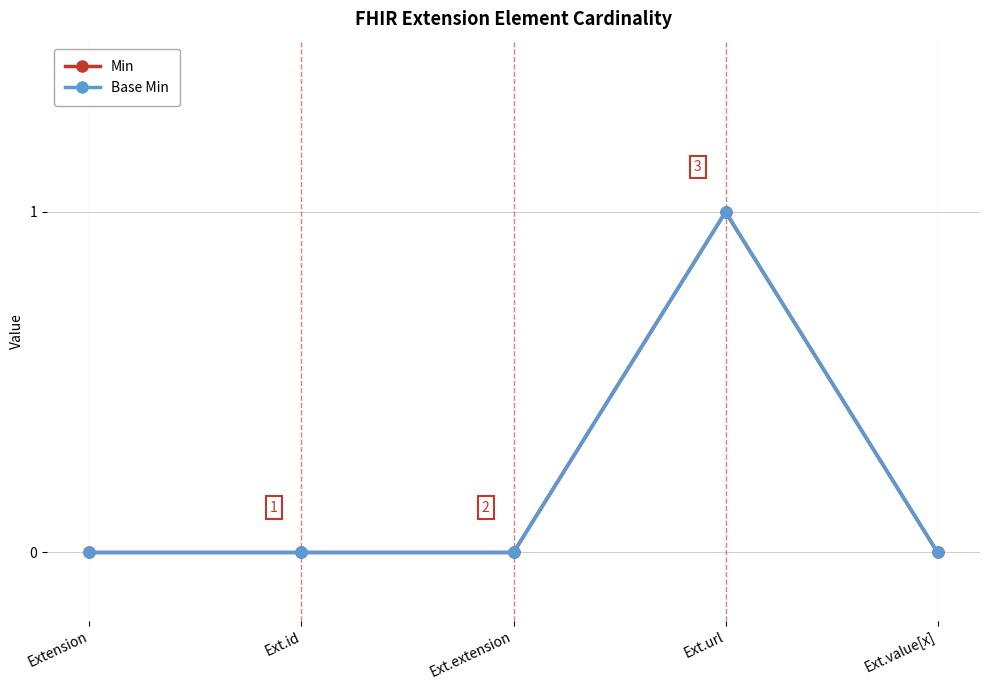

What position from the left is Ext.id?

2